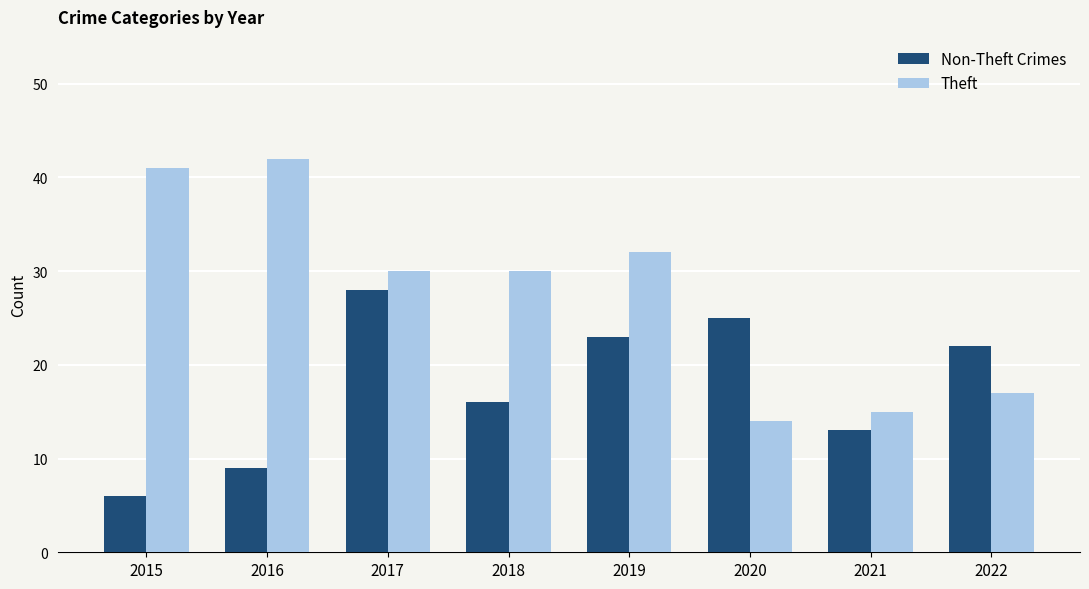

What is the total value across all series at 2016?

51